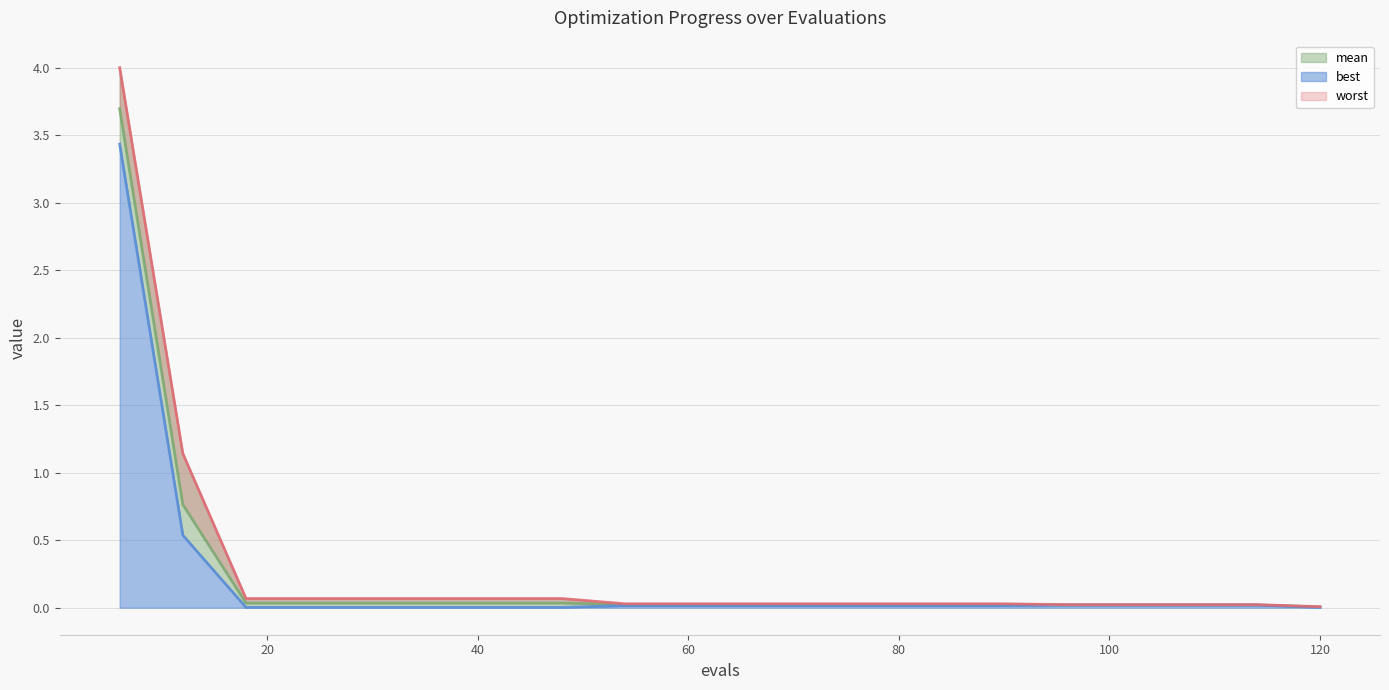

True or false: worst and mean intersect in this chart.

False